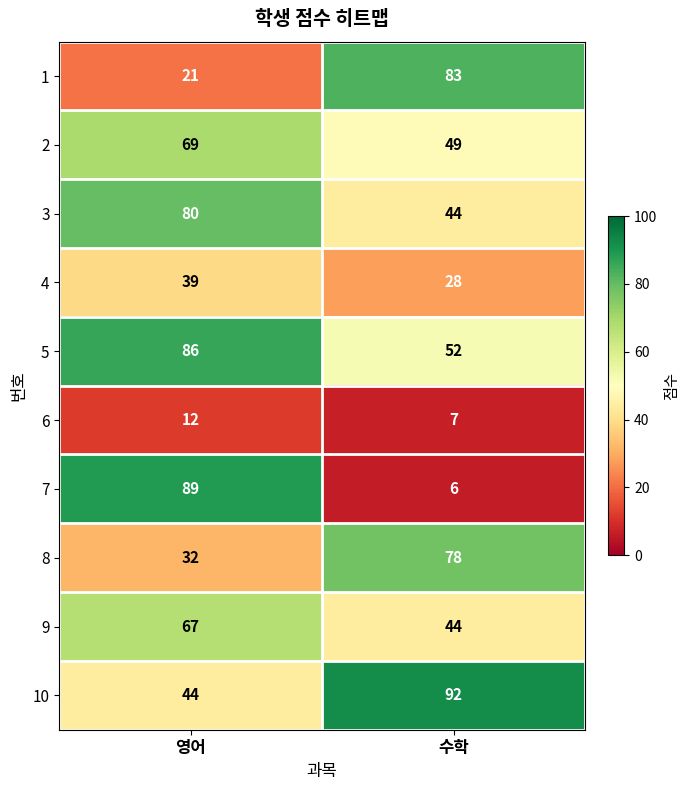

What is the sum of the 5 values at 수학 and 영어?

138